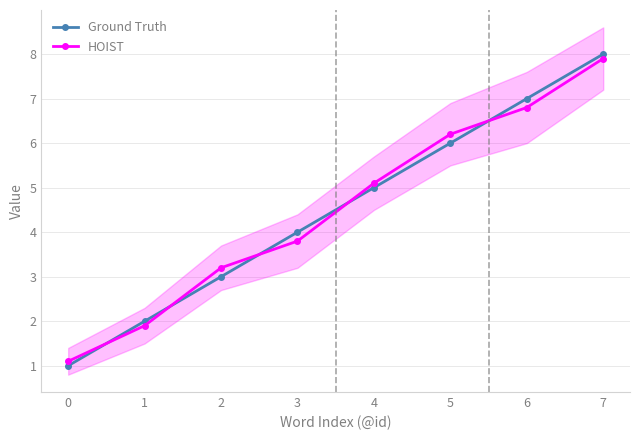

How many Ground Truth values are between 3 and 7?

5